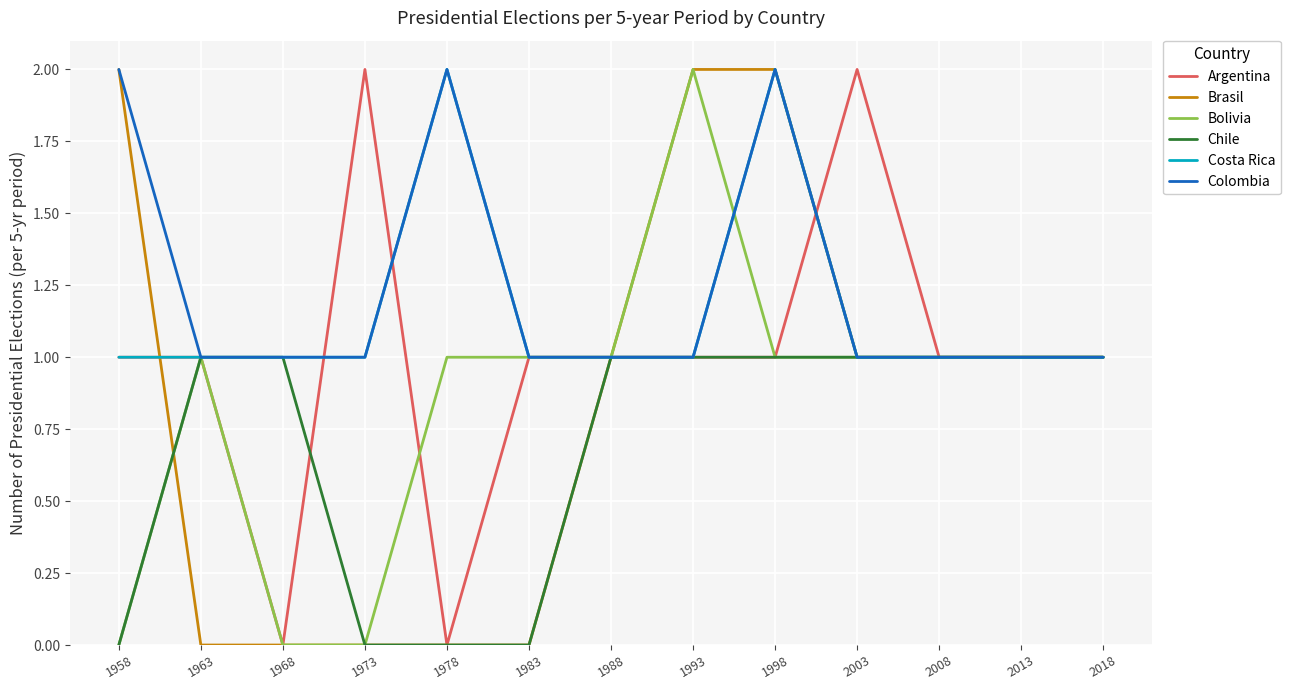

The Brasil series shows 2 at 1998. True or false?

True